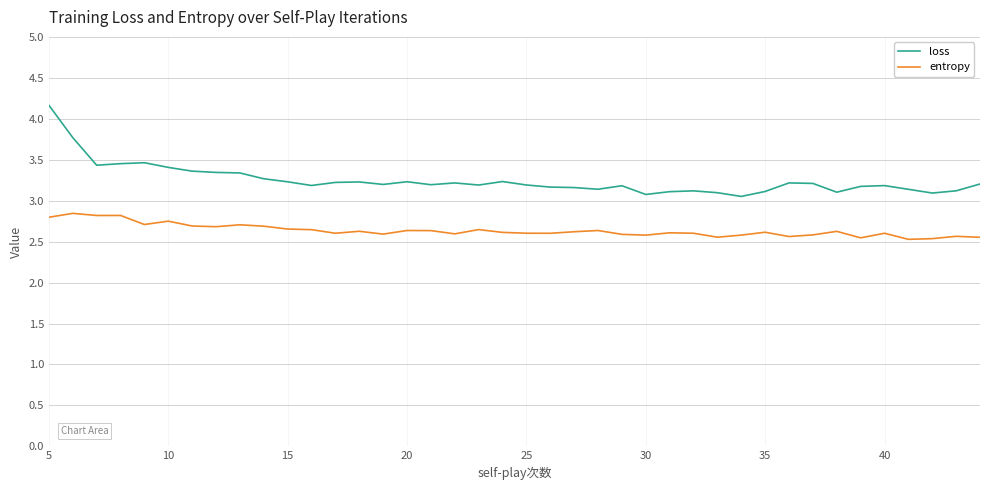

What is the lowest value of the entropy series?

2.5